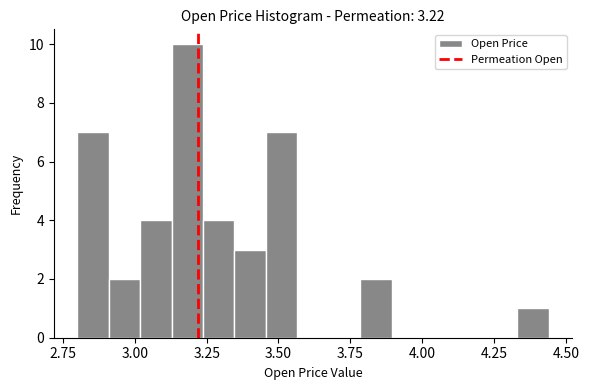

Around what value on the x-axis is the tallest bar? Give the approximate position of its centre, as read against the axis.

3.20